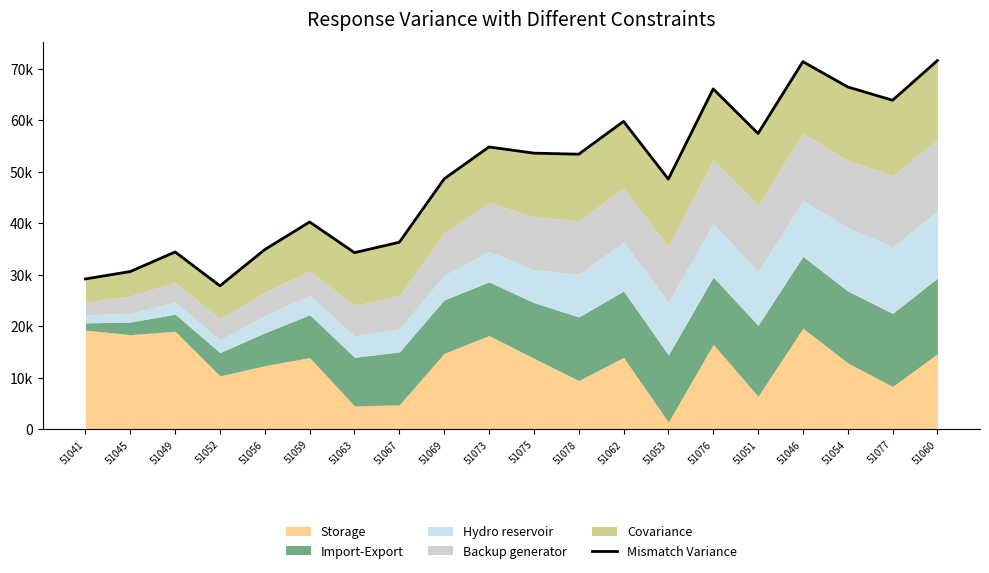

List the labels in order of value, largest first.

51060, 51046, 51054, 51076, 51077, 51062, 51051, 51073, 51075, 51078, 51069, 51053, 51059, 51067, 51056, 51049, 51063, 51045, 51041, 51052